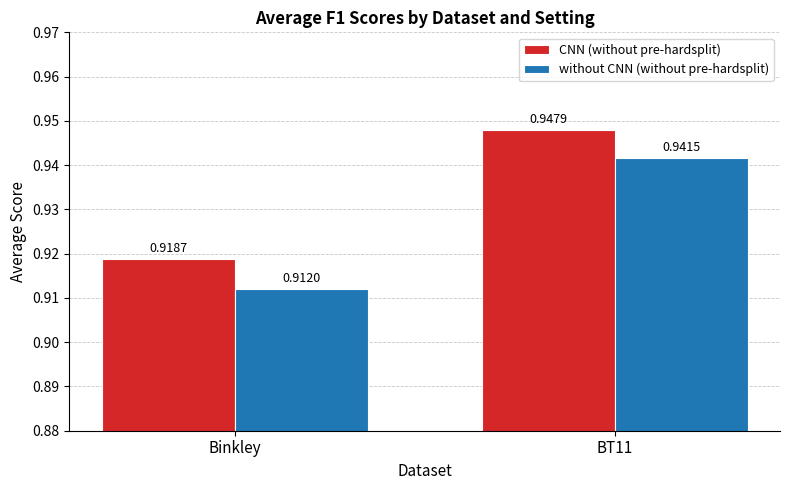

Rank the series by their maximum value, from lowest to highest.

without CNN (without pre-hardsplit), CNN (without pre-hardsplit)